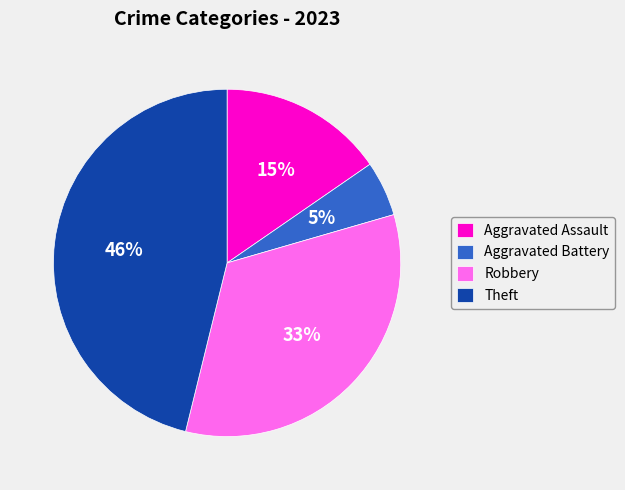

Does any single category account for the majority?

No